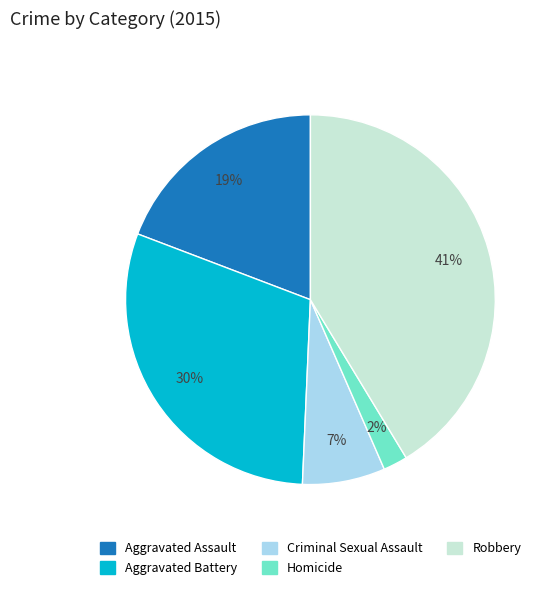

To the nearest percent, what portion does Robbery represent?

41%